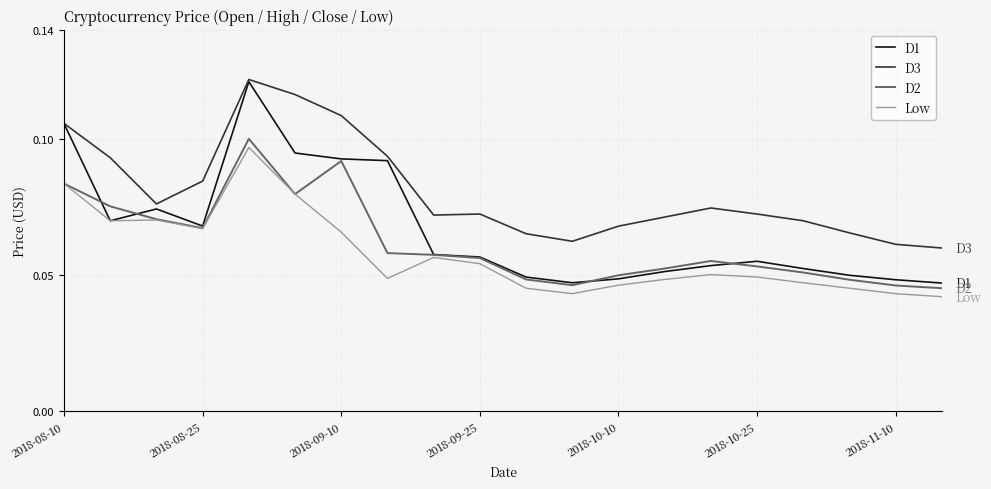

Which series has the largest total across all categories?

D3